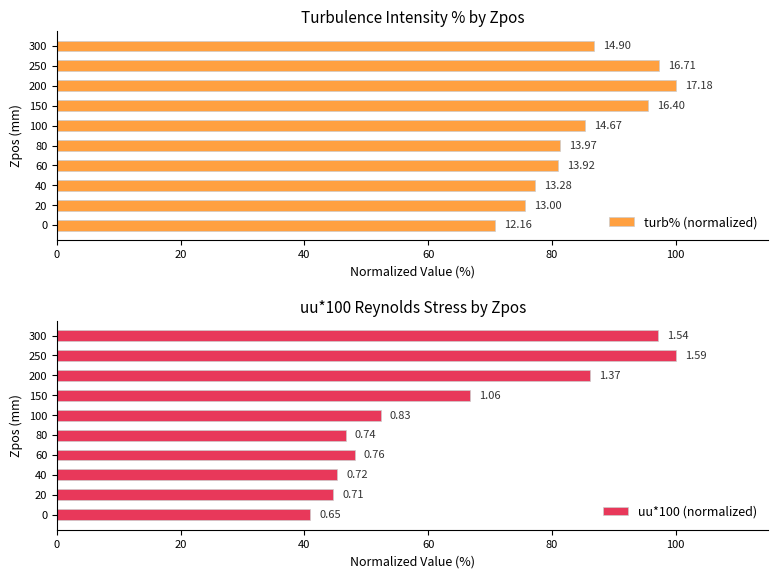

True or false: uu*100 (normalized) has a value of 53.7 at 0.

False